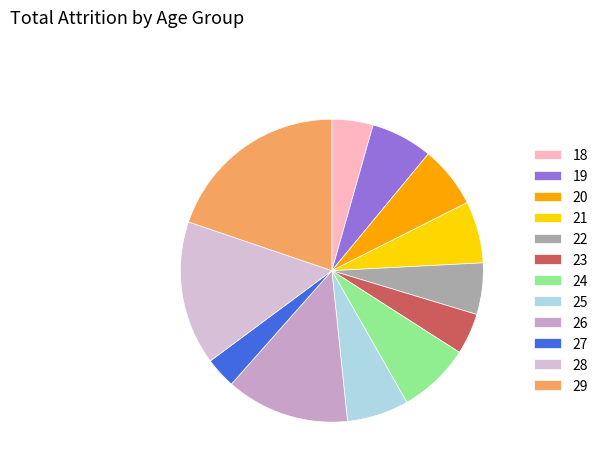

What percentage is the 28 slice, to the nearest percent?

15%